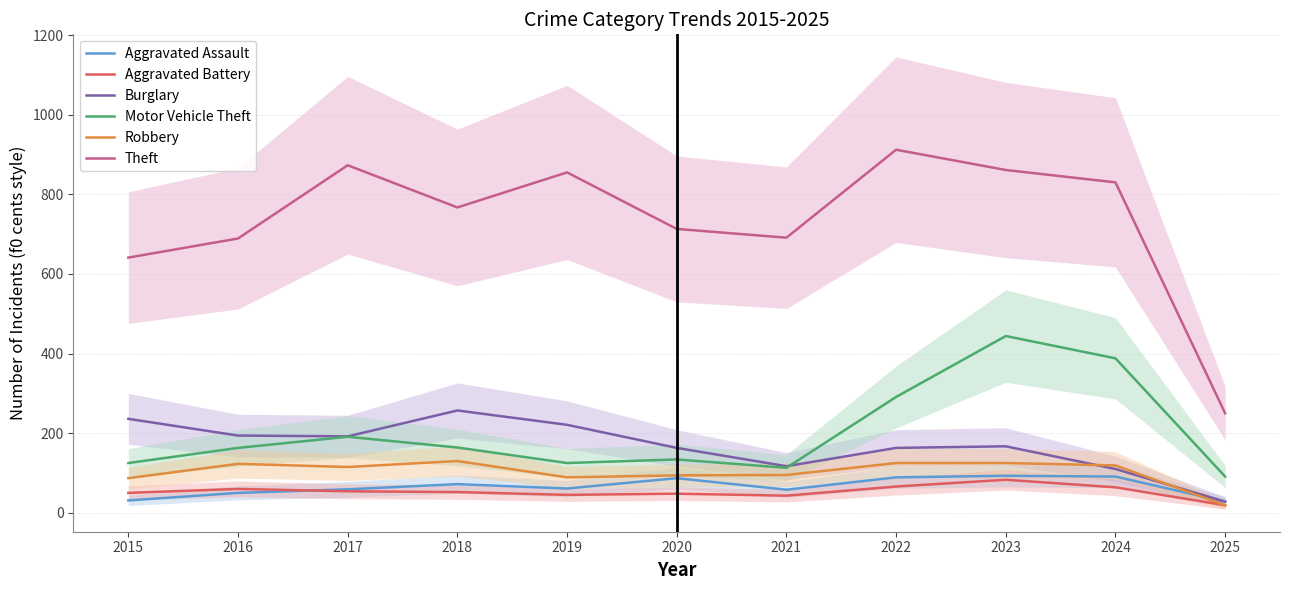

At which category does Motor Vehicle Theft reach its first local valley?

2019